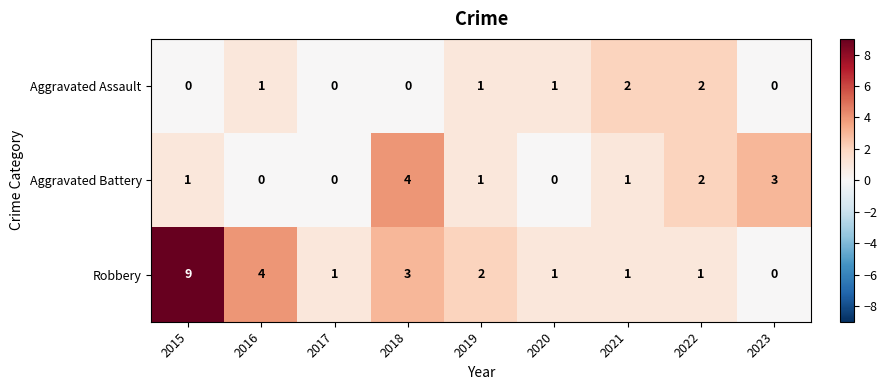

What is the spread (max minus min) of values at 2019?

1